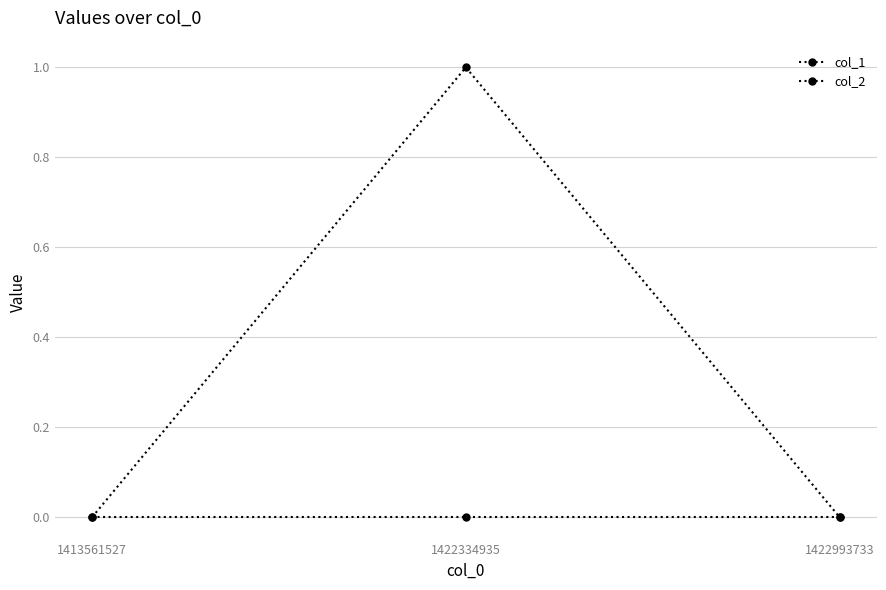

Between 1413561527 and 1422334935, which series saw the biggest shift?

col_1